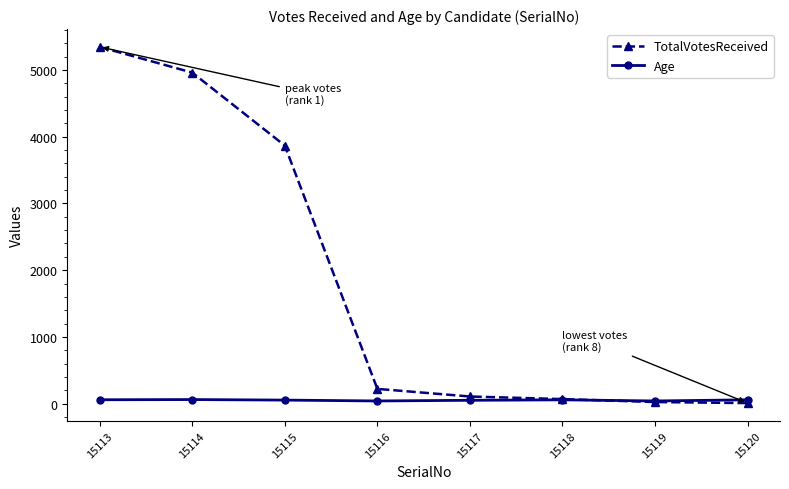

Which series ends up on top after the final intersection of TotalVotesReceived and Age?

Age